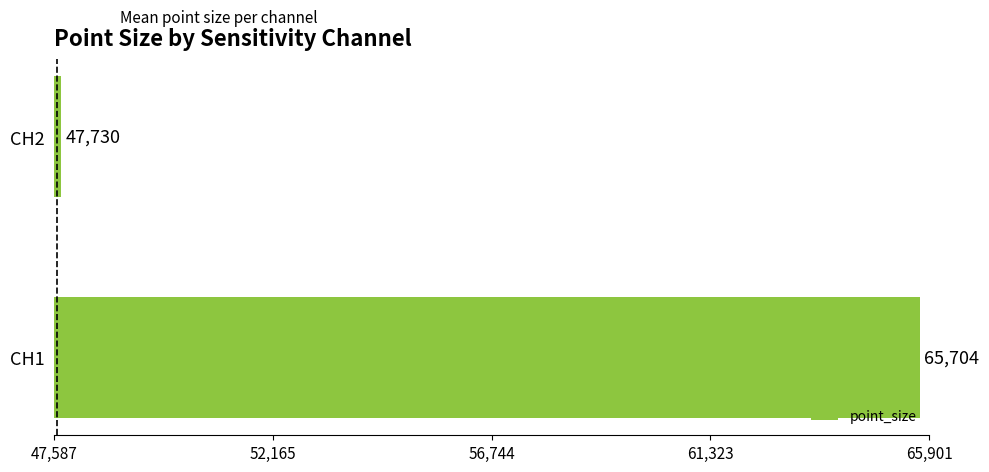

Between CH1 and CH2, which is larger?

CH1